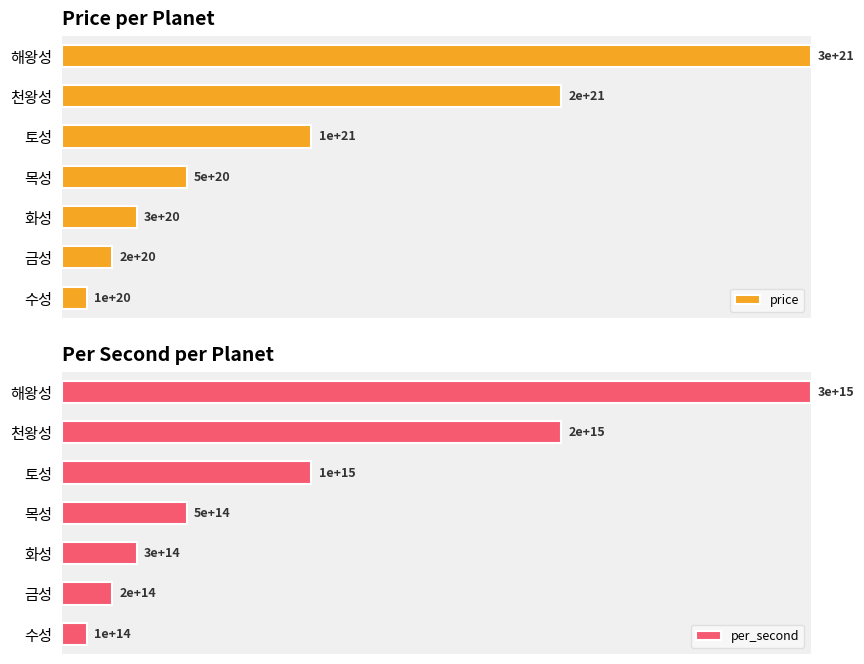

How many bars are there in total?

14